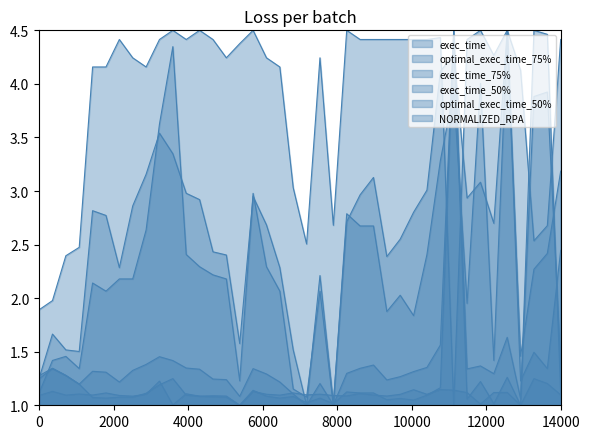

True or false: exec_time has more than 0 interior local peaks.

True